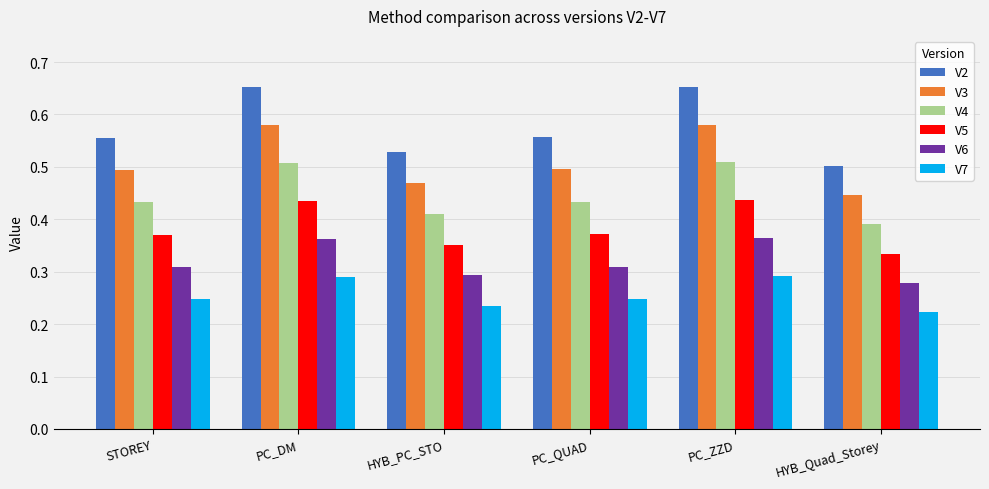

List the series in order of their overall mean, lowest first.

V7, V6, V5, V4, V3, V2